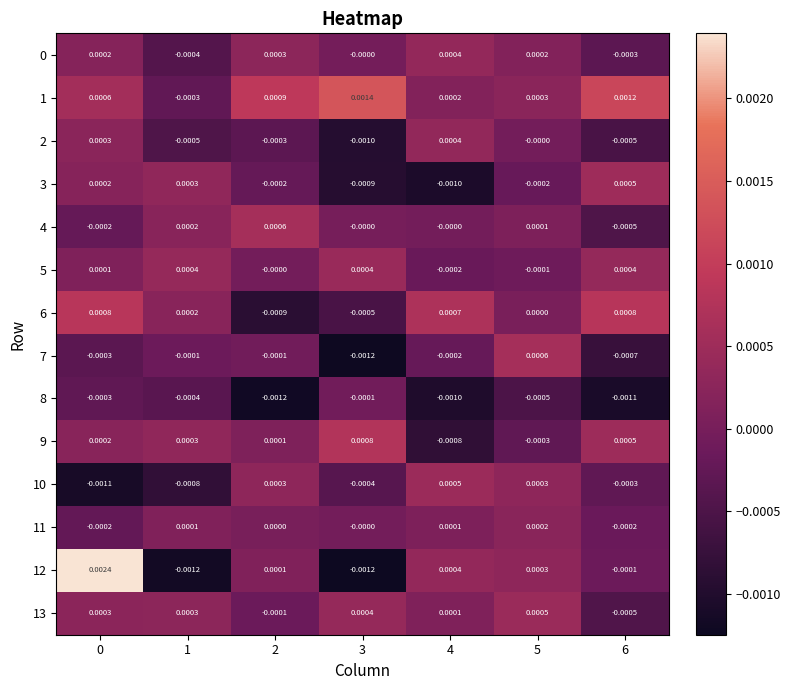

How many data points in 12 are less than 0?

3